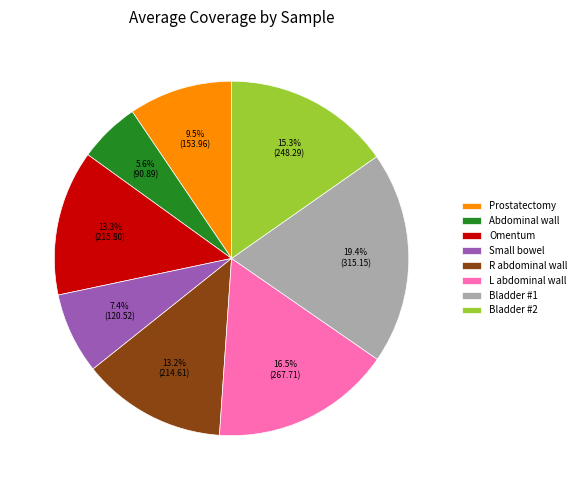

How much of the chart is everything except Omentum?

86.7%